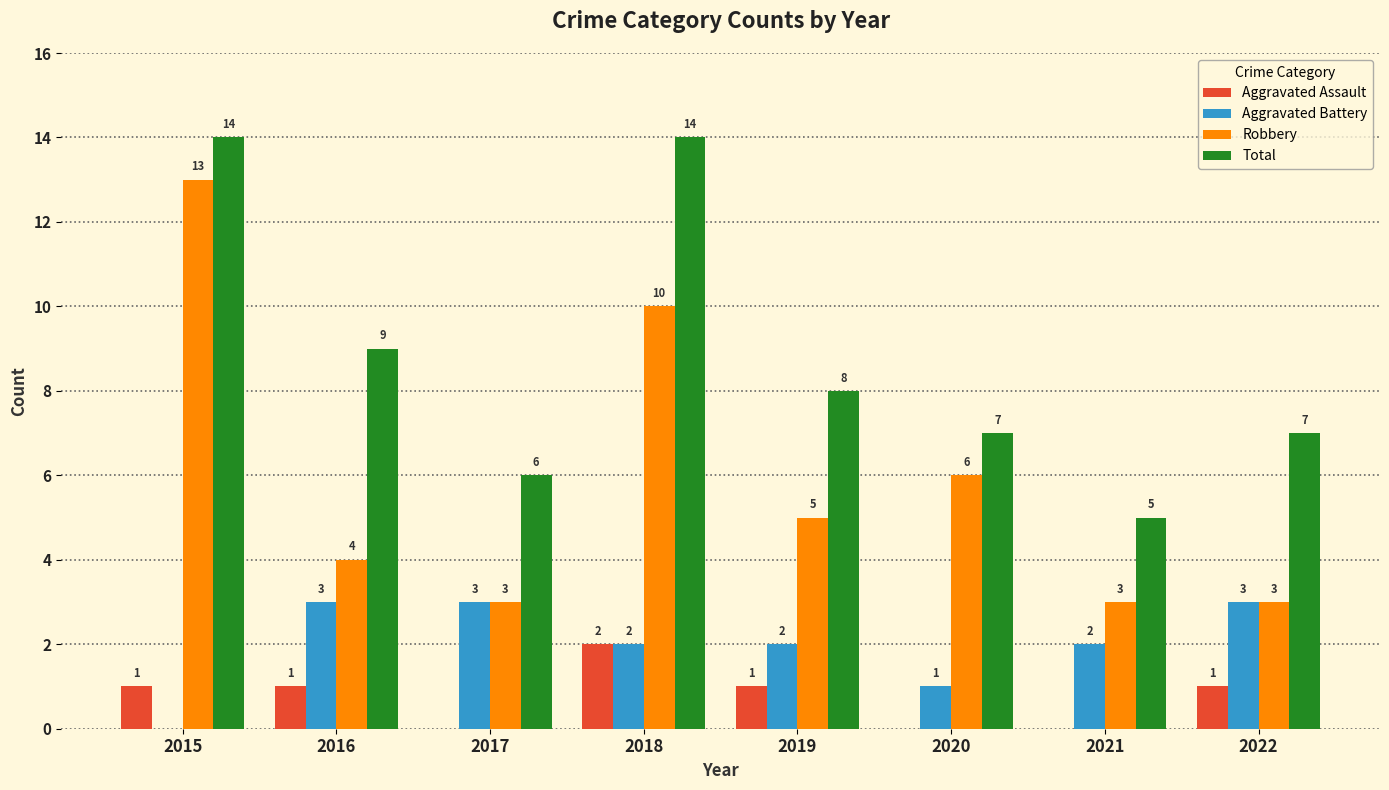

The Robbery series shows 3 at 2022. True or false?

True